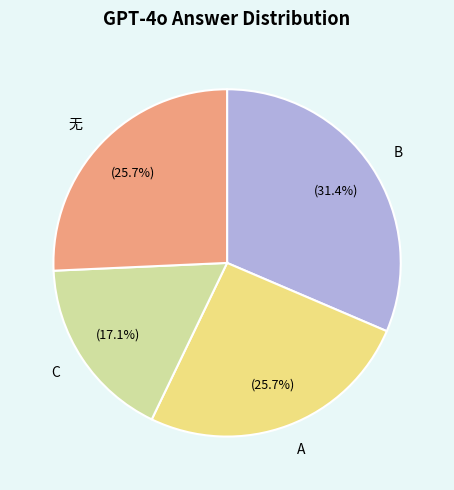

How much of the chart is everything except A?

74.3%